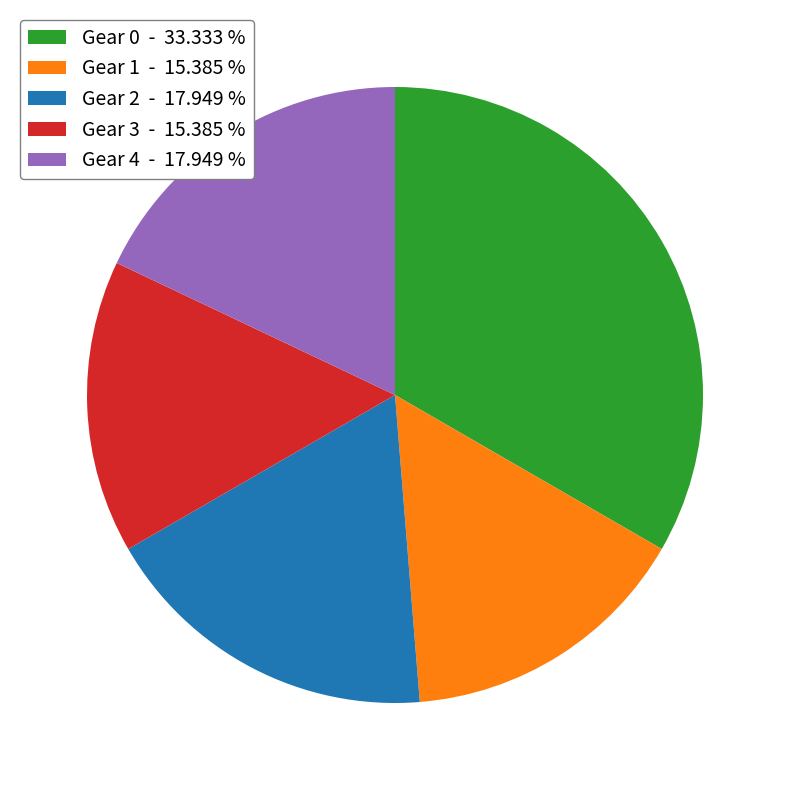

Between Gear 1 - 15.385 % and Gear 0 - 33.333 %, which is larger?

Gear 0 - 33.333 %